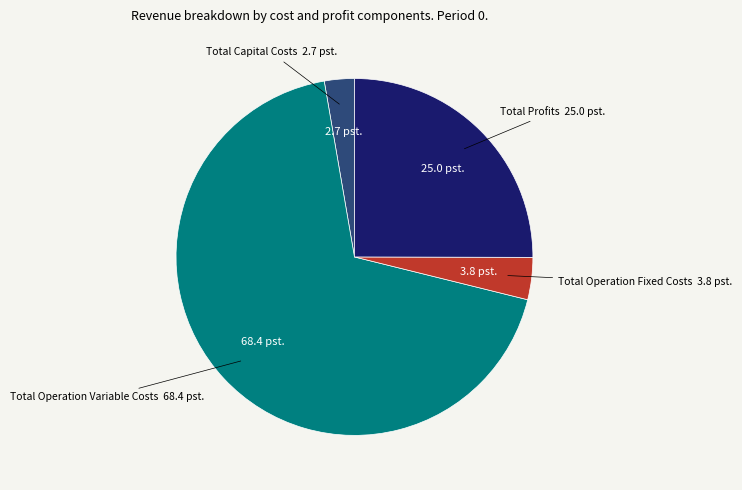

Count the number of slices in the pie.

4